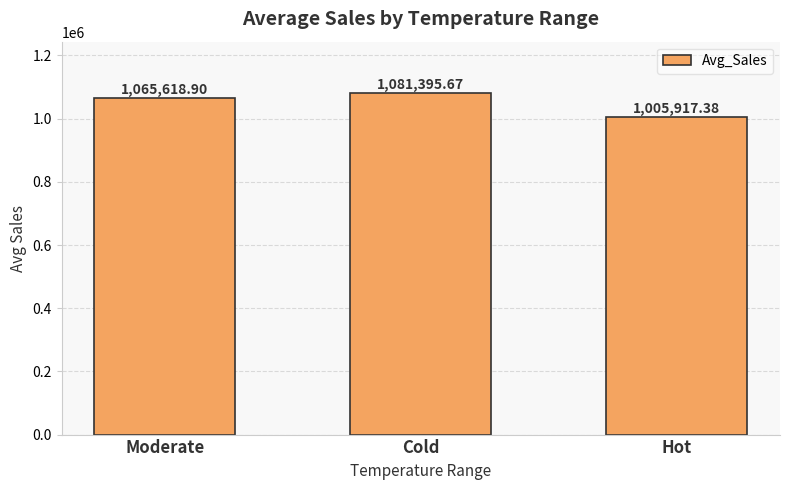

What is the label of the 2nd bar from the right?

Cold